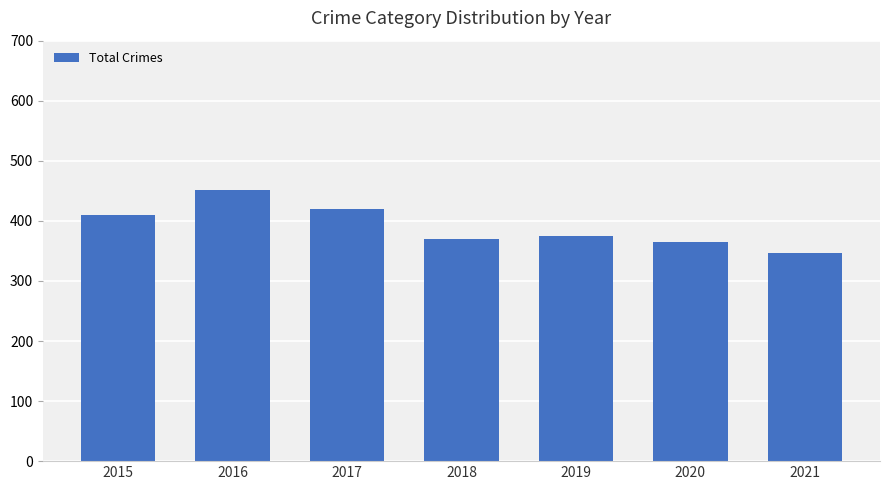

At which category does the chart reach its minimum across all series?

2021